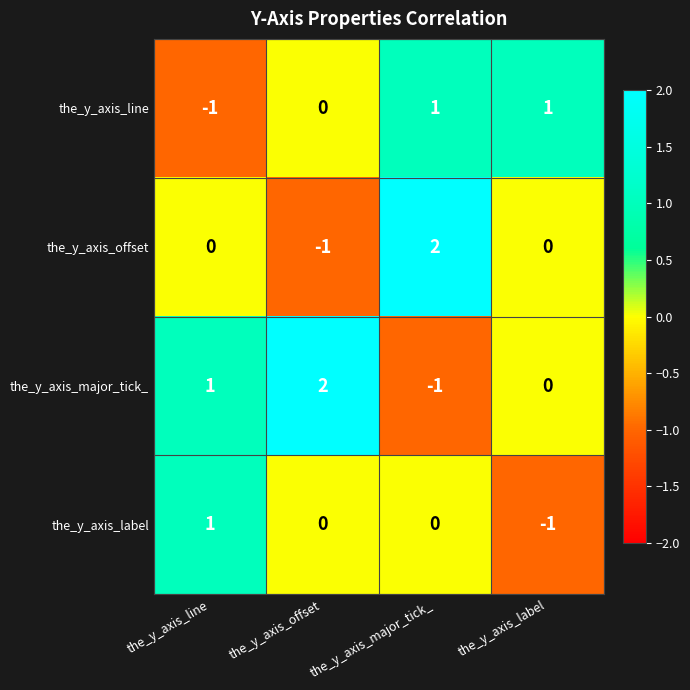

How many the_y_axis_label values are between 0 and 1?

3